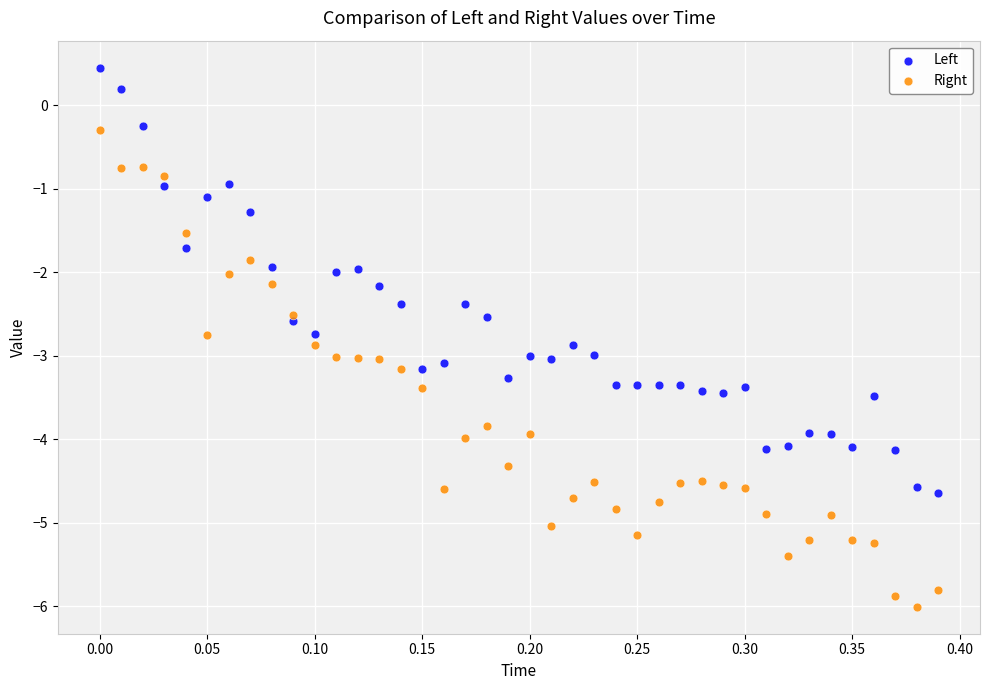

Which series contains the highest Y value?

Left